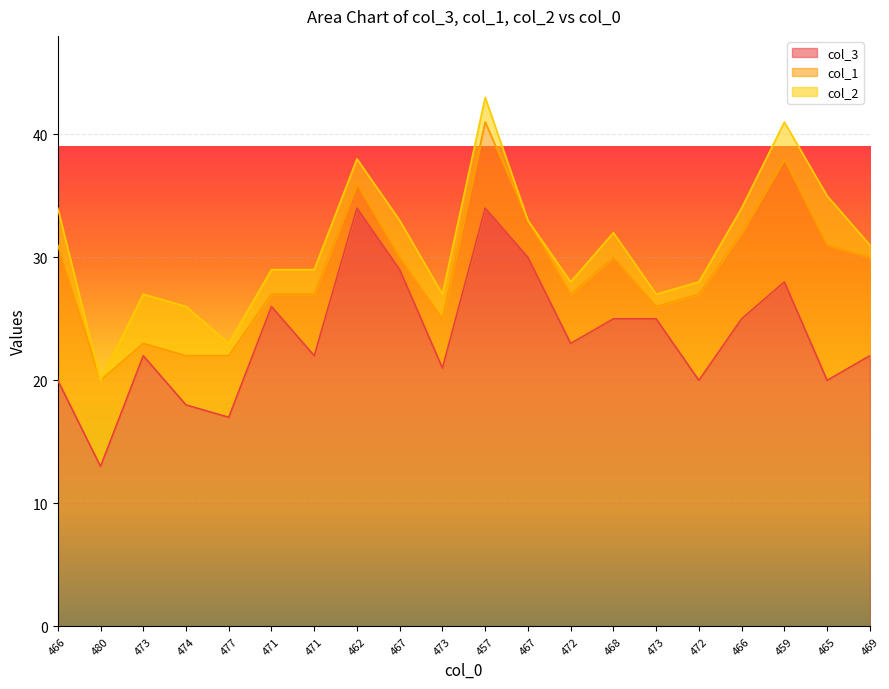

Where does the col_1 series first go above 5?

466